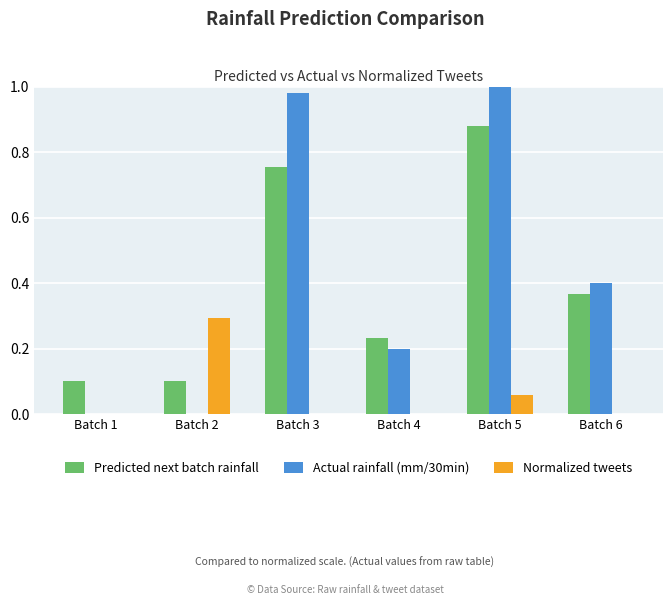

Which series has the largest total across all categories?

Actual rainfall (mm/30min)